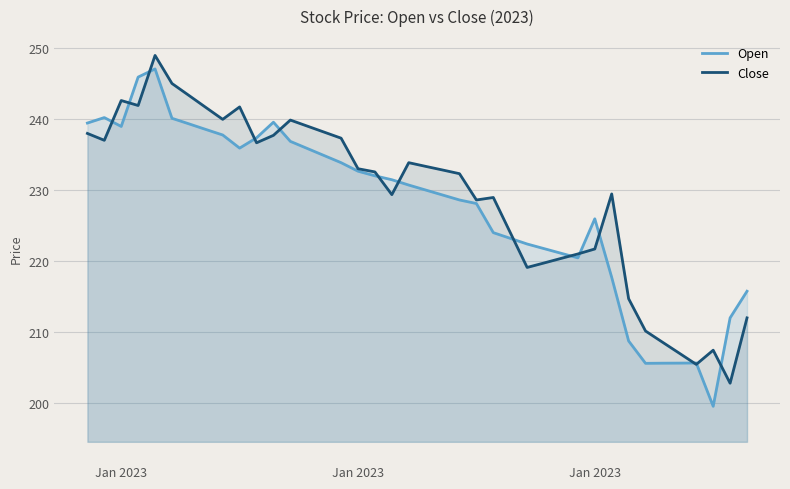

Reading left to right, what are all the values shown in this chart?

Open: 239.5	240.2	239.0	245.9	247.1	240.2	239.4	238.6	237.8	235.9	237.4	239.6	236.9	235.9	234.9	233.9	232.7	232.1	231.5	230.8	230.1	229.3	228.7	228.2	224.1	223.2	222.4	221.8	221.2	220.5	226.0	217.8	208.8	205.7	205.7	205.7	205.7	199.6	212.1	215.8
Close: 238.0	237.1	242.7	241.9	249.0	245.1	243.4	241.7	240.0	241.8	236.7	237.8	239.9	239.1	238.2	237.3	233.1	232.6	229.4	233.9	233.4	232.9	232.3	228.7	229.0	224.1	219.2	219.8	220.4	221.1	221.8	229.5	214.8	210.2	208.6	207.1	205.5	207.5	202.8	212.1